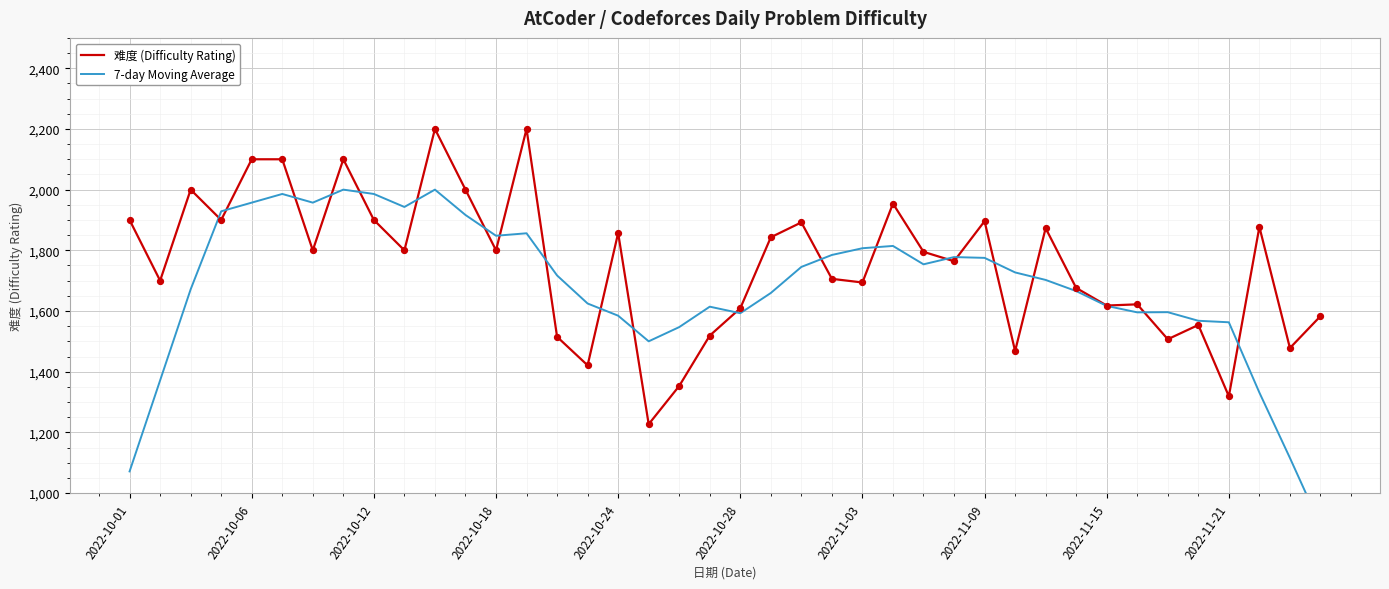

At how many categories does at least one series exceed 1403?

40